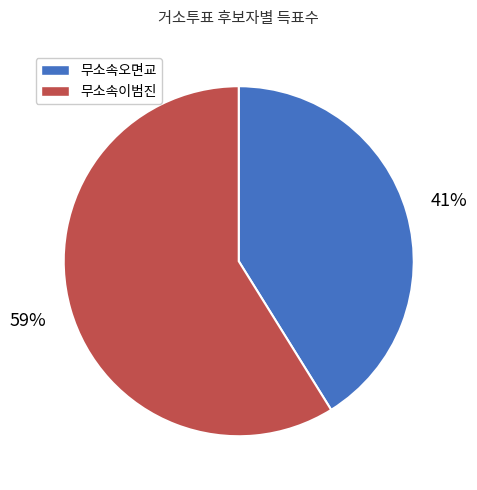

Is there a majority slice in this chart?

Yes